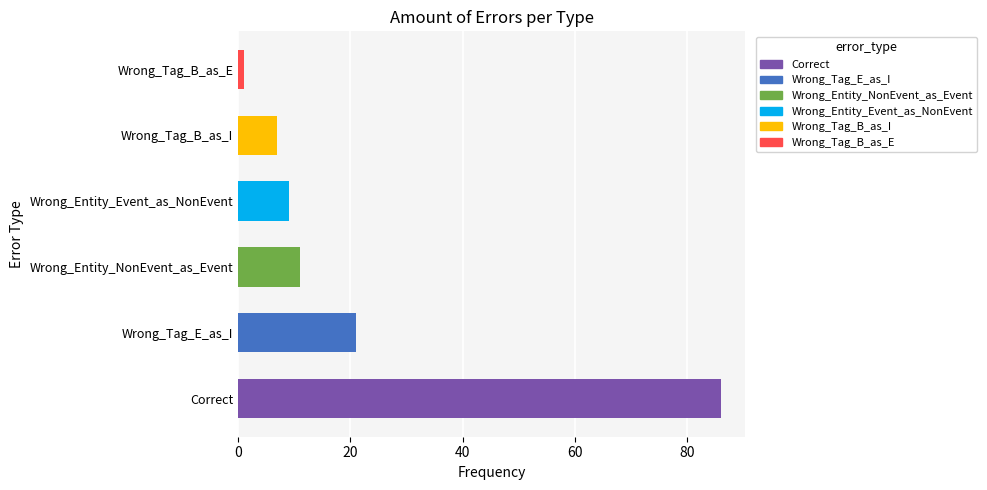

What is the change in value from Wrong_Tag_E_as_I to Wrong_Entity_NonEvent_as_Event?

-10